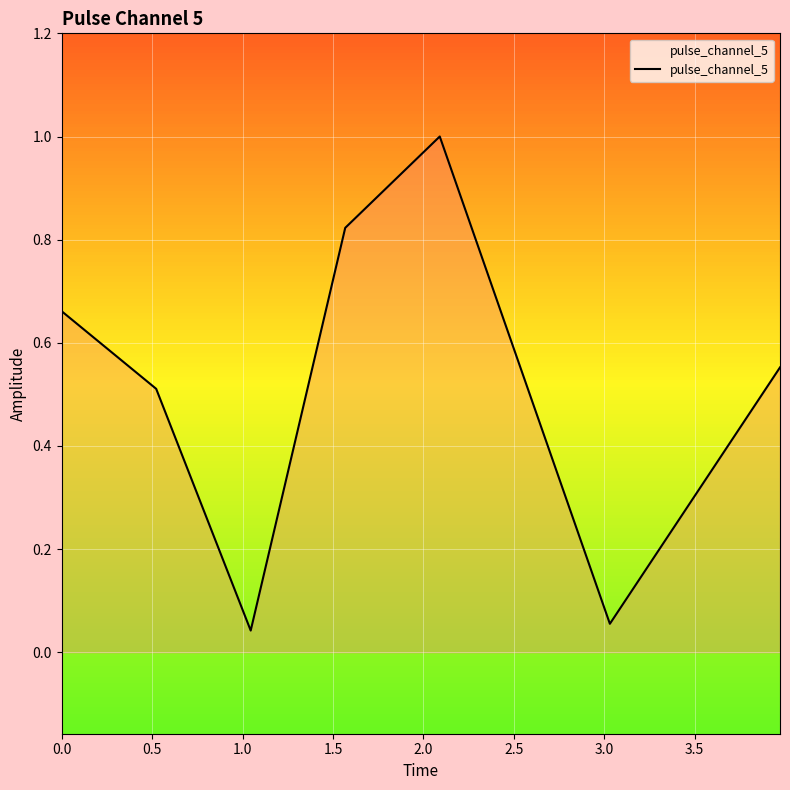

How many interior local peaks (higher than both neighbors) does the data have?

1